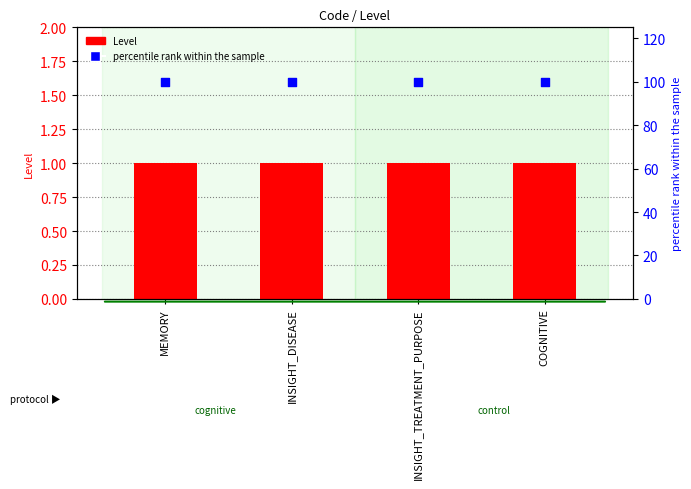

Which series reaches the maximum Y coordinate?

percentile rank